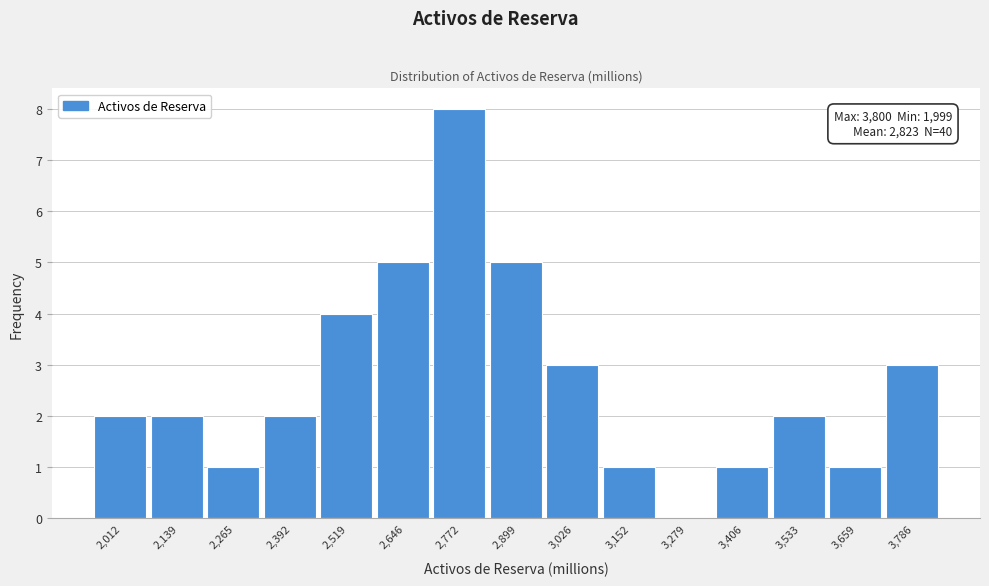

Which range on the x-axis has the tallest bar?

2700 to 2840